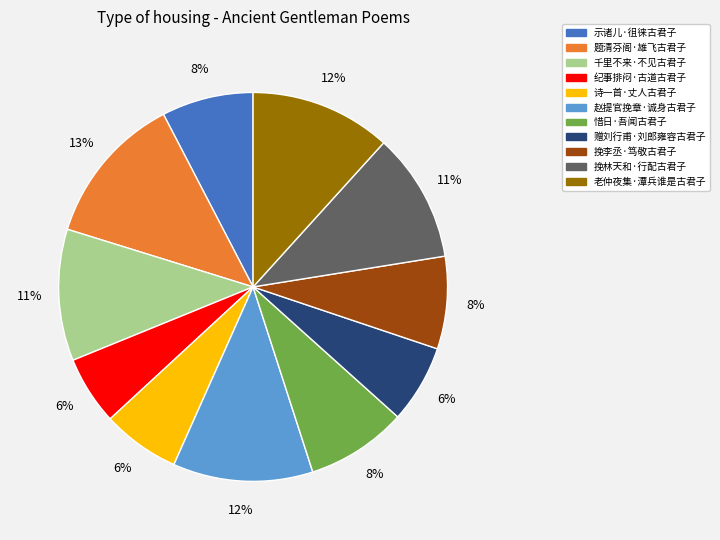

What is the largest slice in the pie chart?

题清芬阁·雄飞古君子